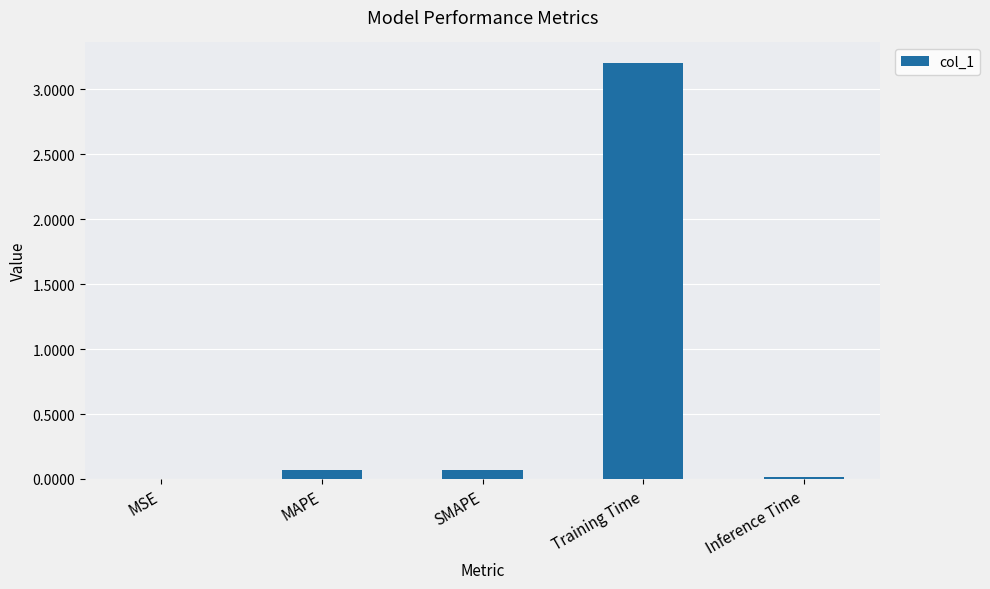

What is the sum of all values?

3.4